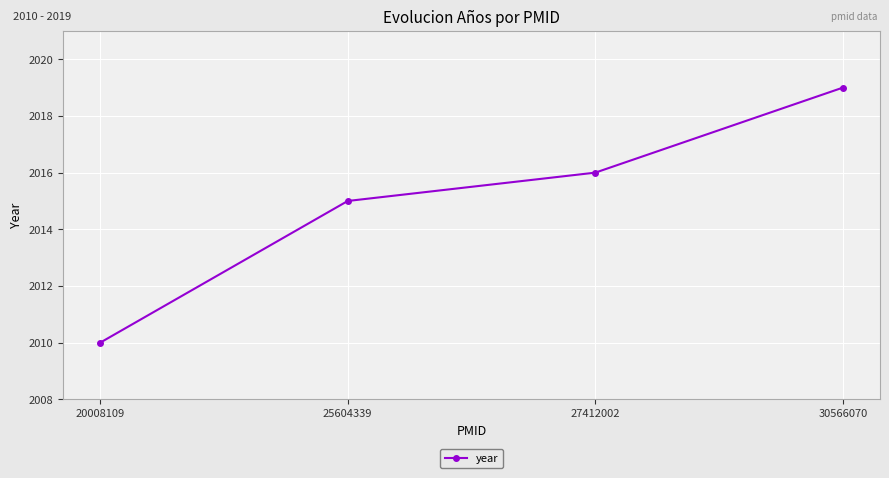

How many lines are shown in the chart?

1